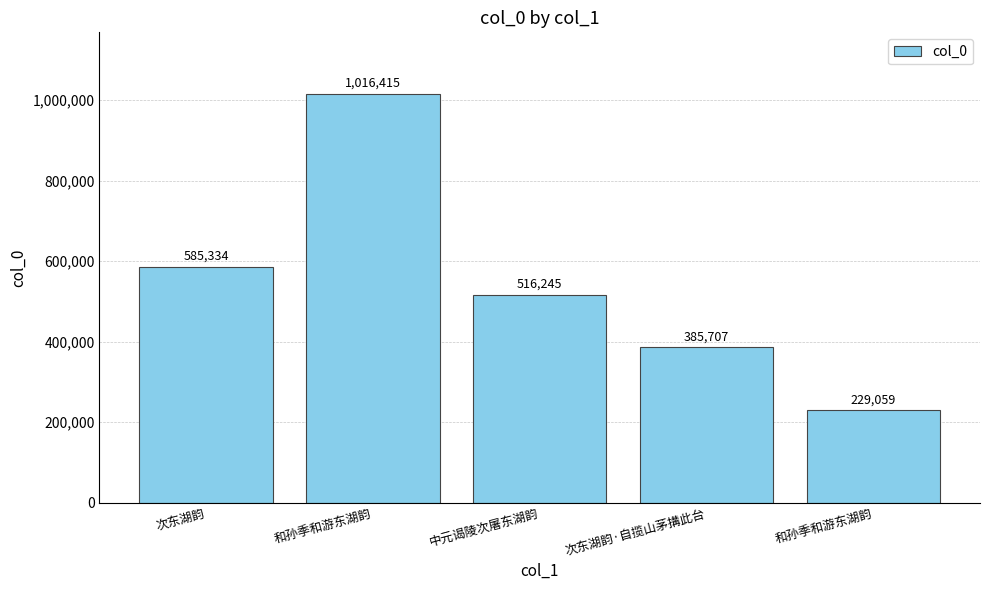

How many values are below 516245?

2